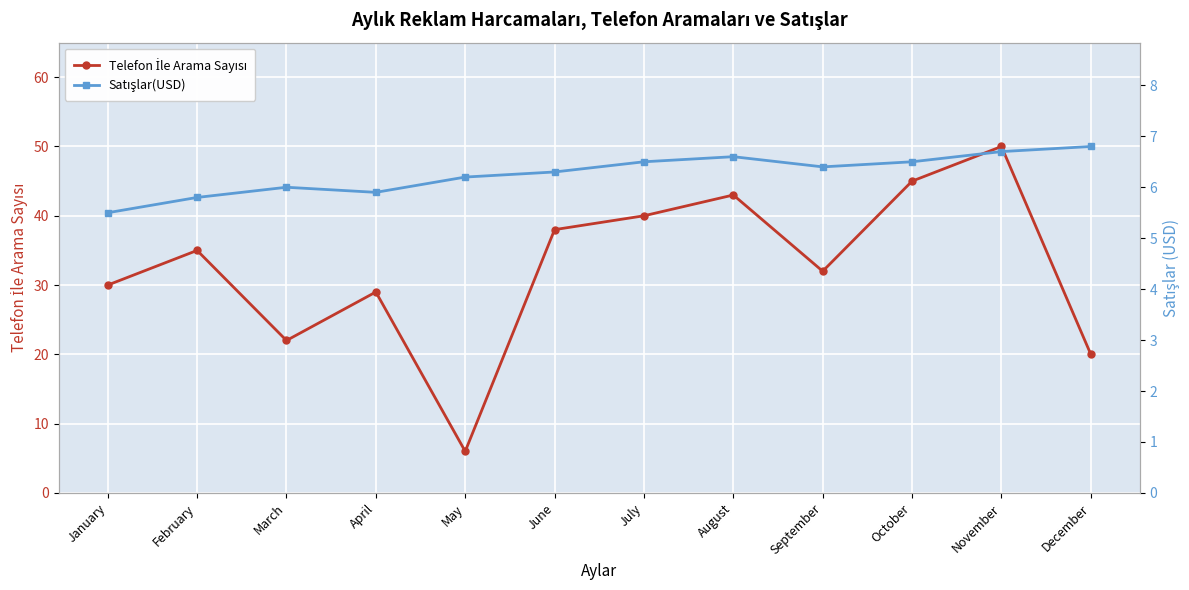

At which category is the sum across all series the highest?

November